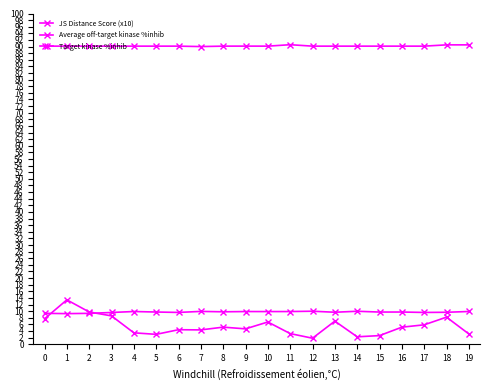

True or false: Target kinase %inhib and JS Distance Score (x10) intersect in this chart.

False